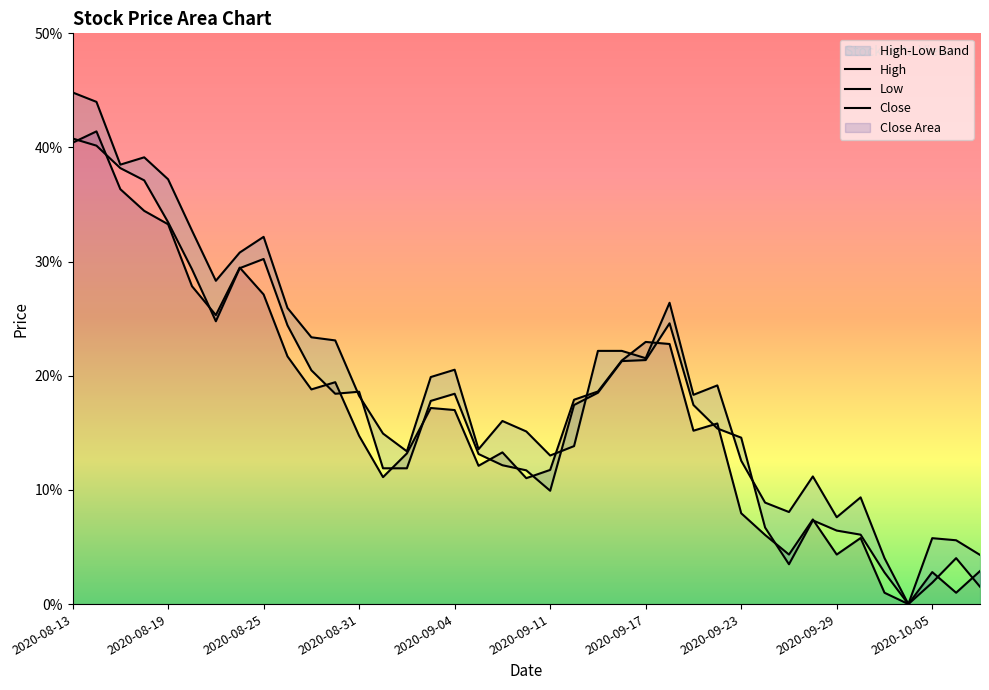

The value of High at 2020-08-31 is 0.1. True or false?

False